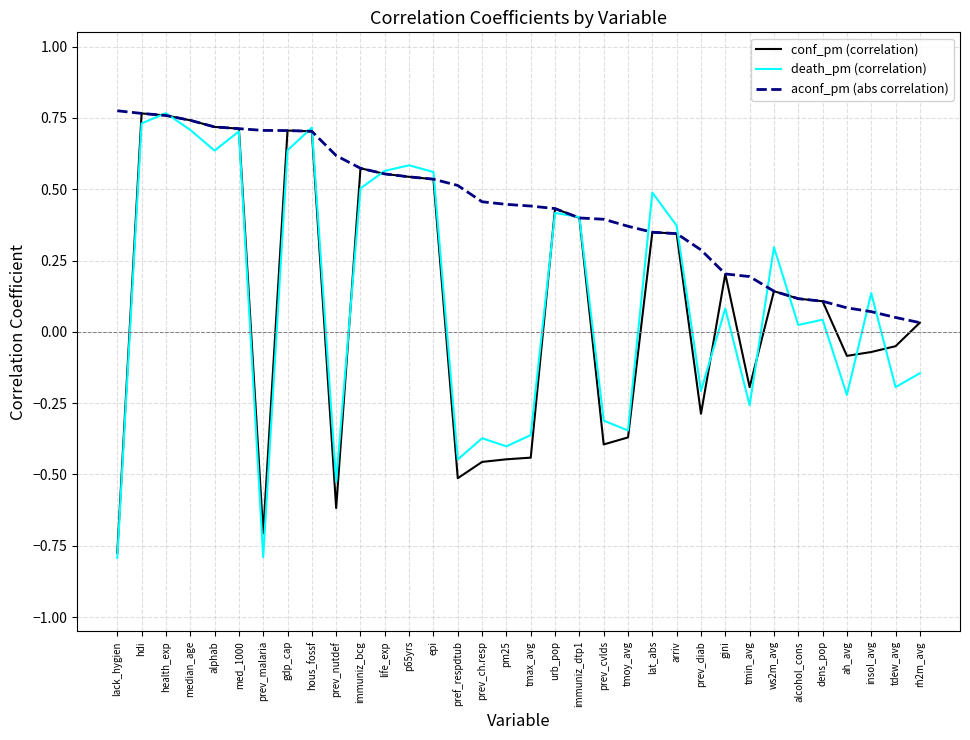

What are all the series names shown in the legend?

conf_pm (correlation), death_pm (correlation), aconf_pm (abs correlation)